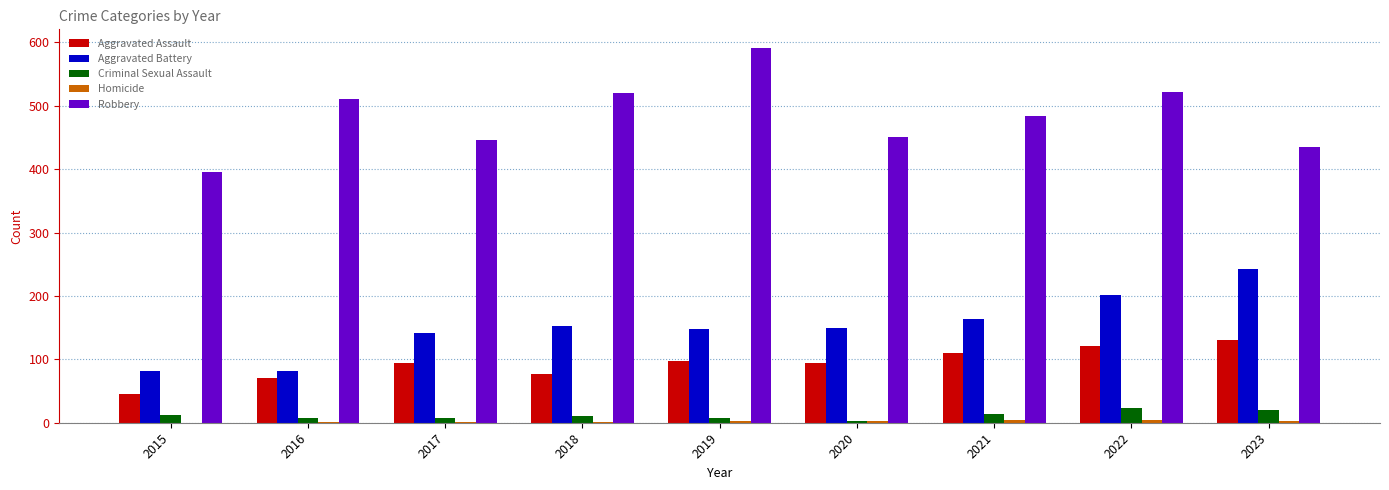

What is the greatest value displayed?

591